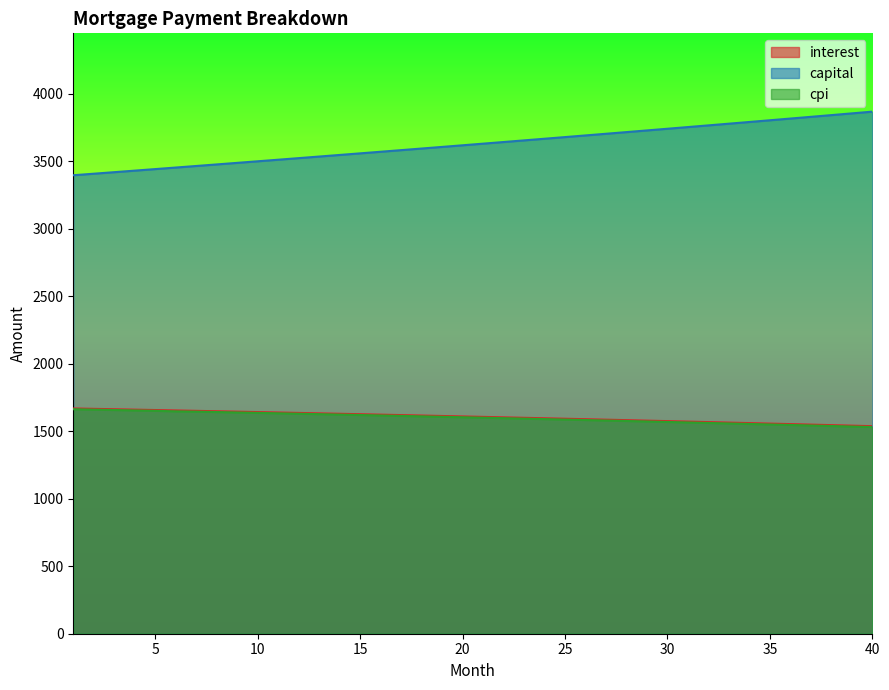

What is the spread (max minus min) of values at 10?

1864.5